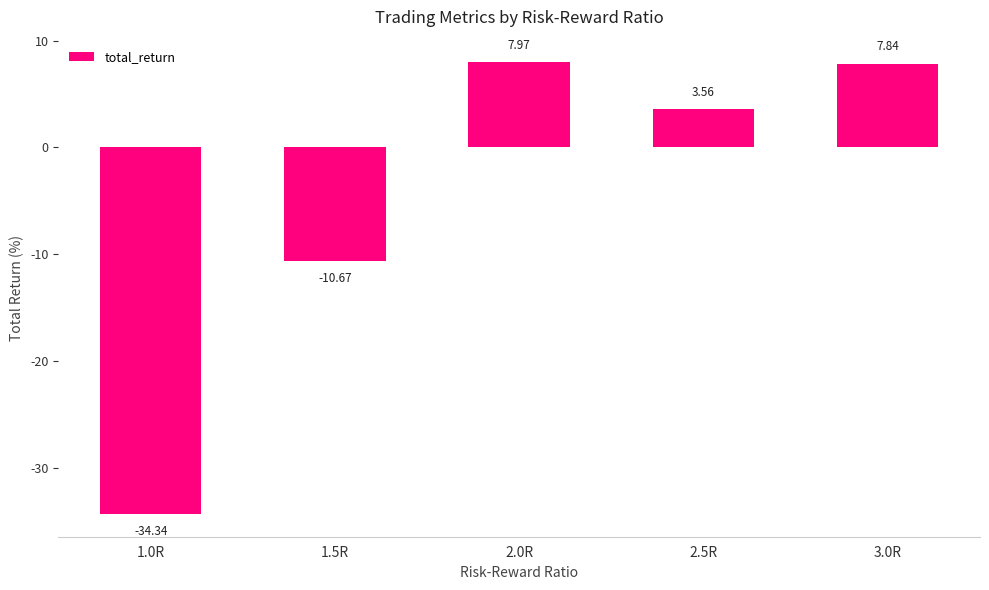

True or false: the data shows 14.1 at 2.0R.

False